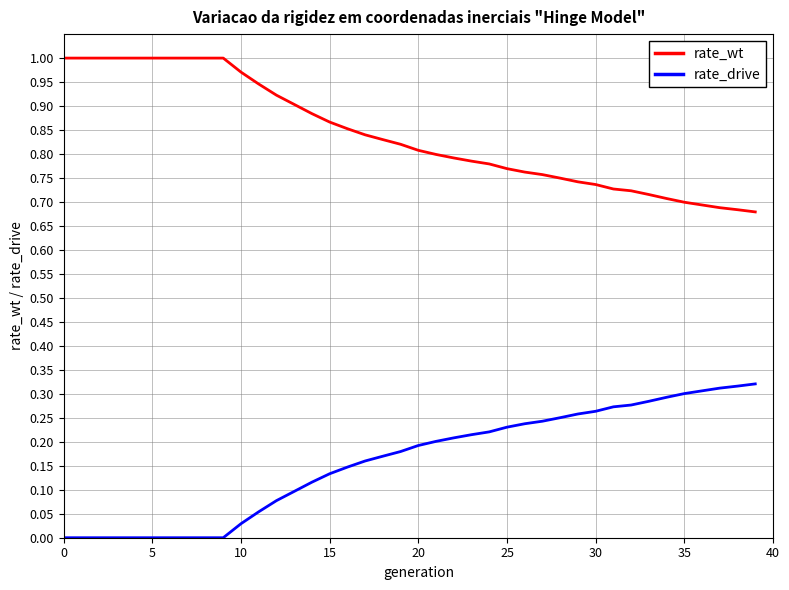

True or false: rate_drive and rate_wt cross at least once.

False